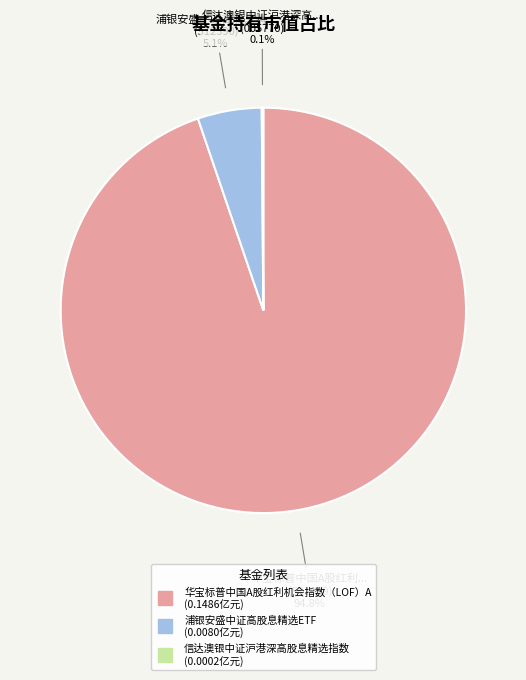

Which has a higher value, 华宝标普中国A股红利机会指数（LOF）A or 浦银安盛中证高股息精选ETF?

华宝标普中国A股红利机会指数（LOF）A